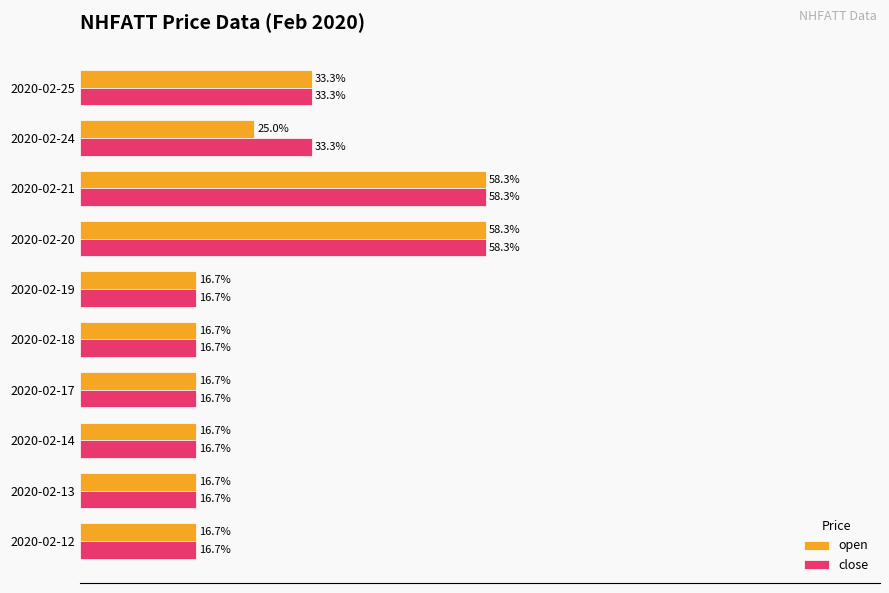

Where is open nearest to the value 37?

2020-02-25